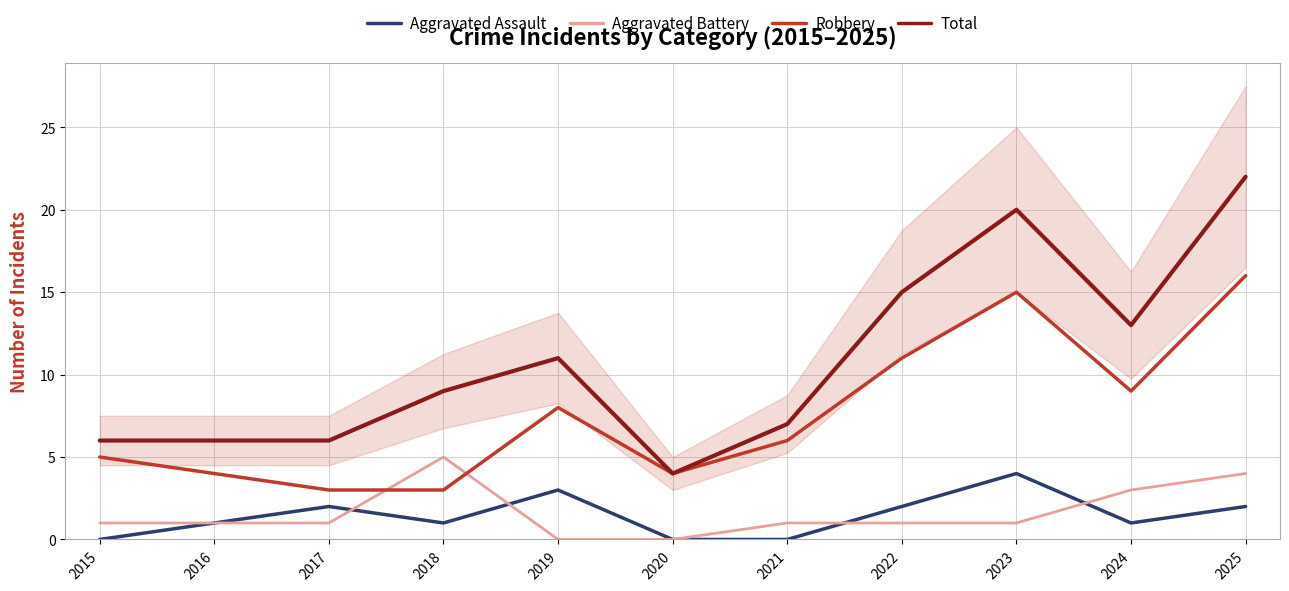

What is the difference between the Aggravated Battery values at 2024 and 2021?

2